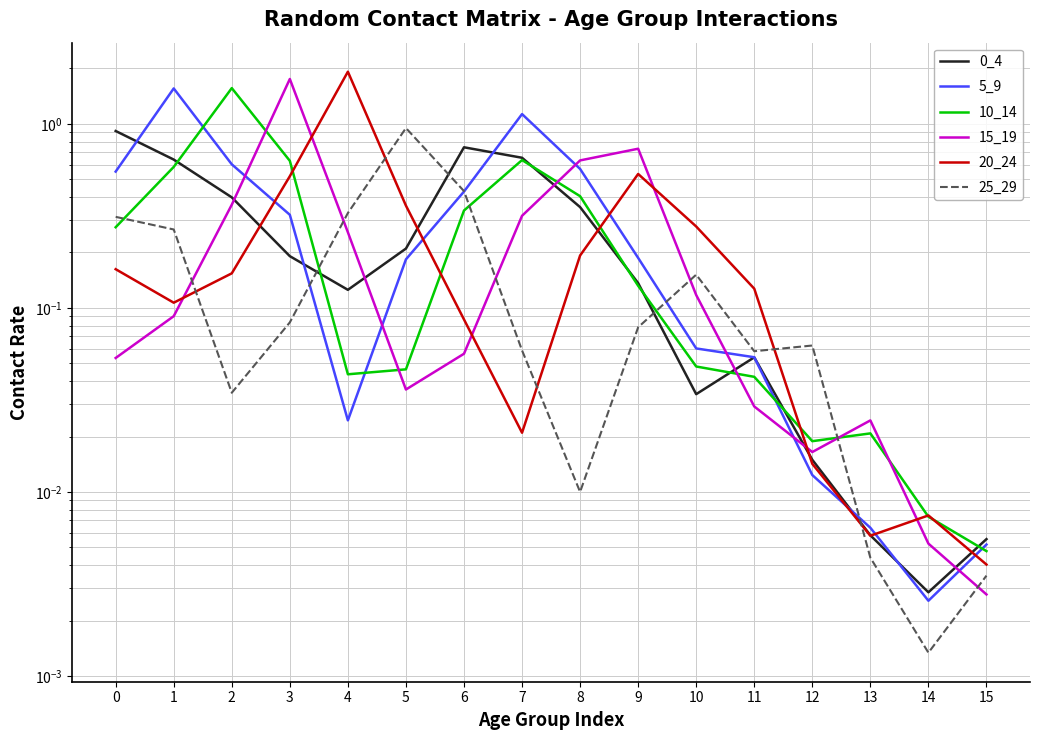

Which category has the highest value across all series?

4